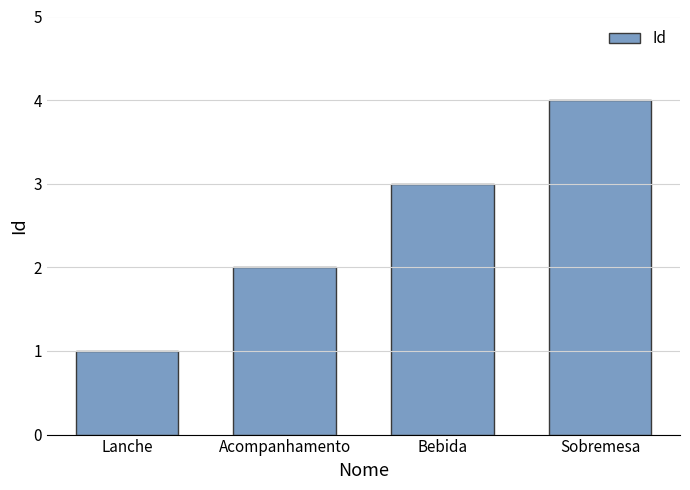

What is the change in value from Bebida to Sobremesa?

+1